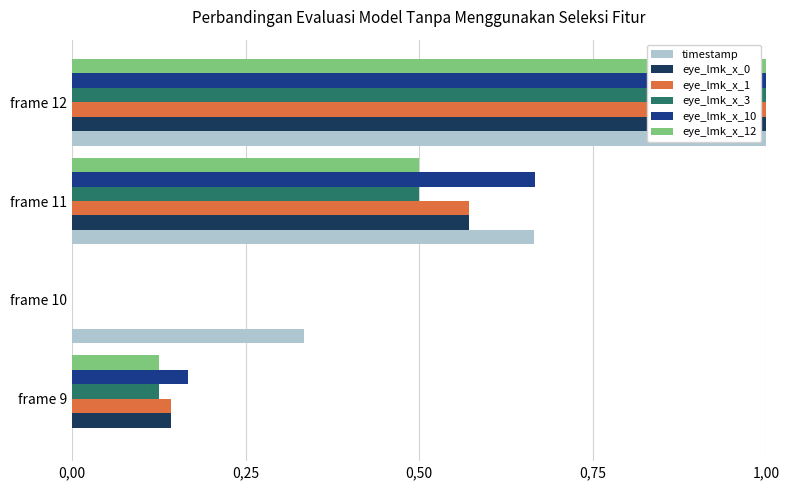

Rank the series by their maximum value, from lowest to highest.

timestamp, eye_lmk_x_0, eye_lmk_x_1, eye_lmk_x_3, eye_lmk_x_10, eye_lmk_x_12